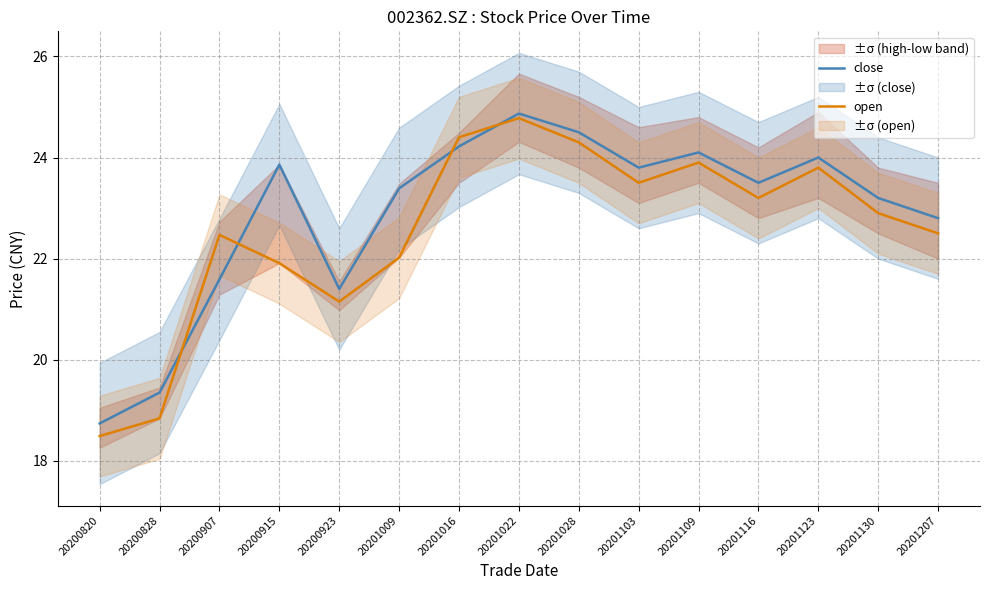

Which category has the highest value in the open series?

20201022